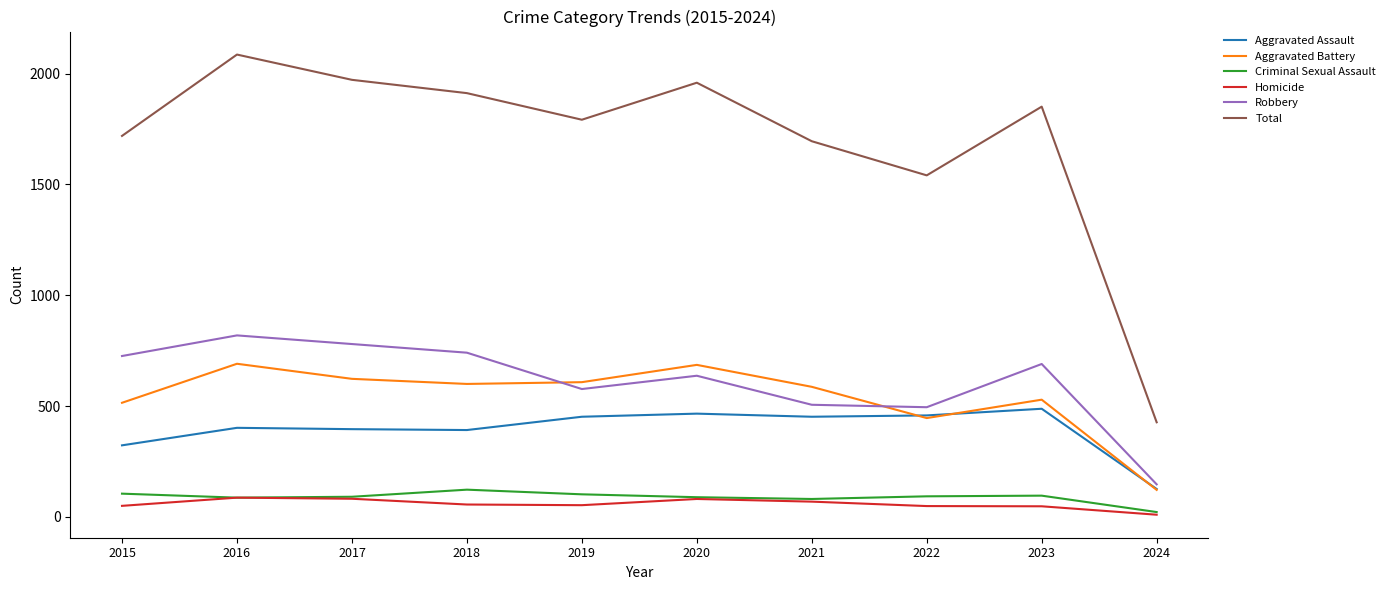

True or false: Aggravated Assault has more than 0 interior local peaks.

True